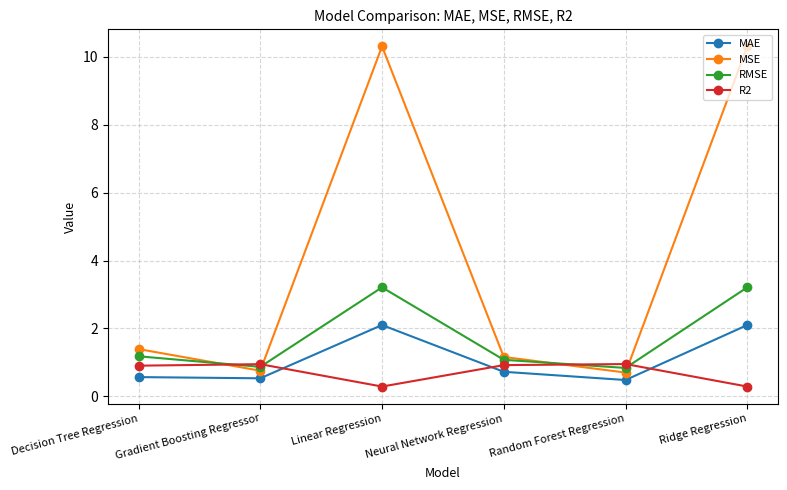

In MSE, how many points are lower than both neighbors (excluding endpoints)?

2